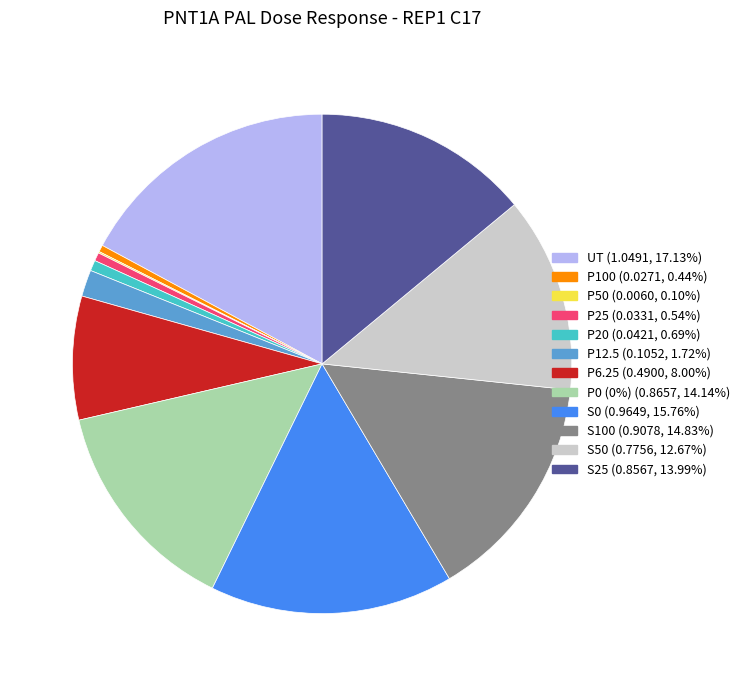

Is it true that UT is 7% of the pie?

False